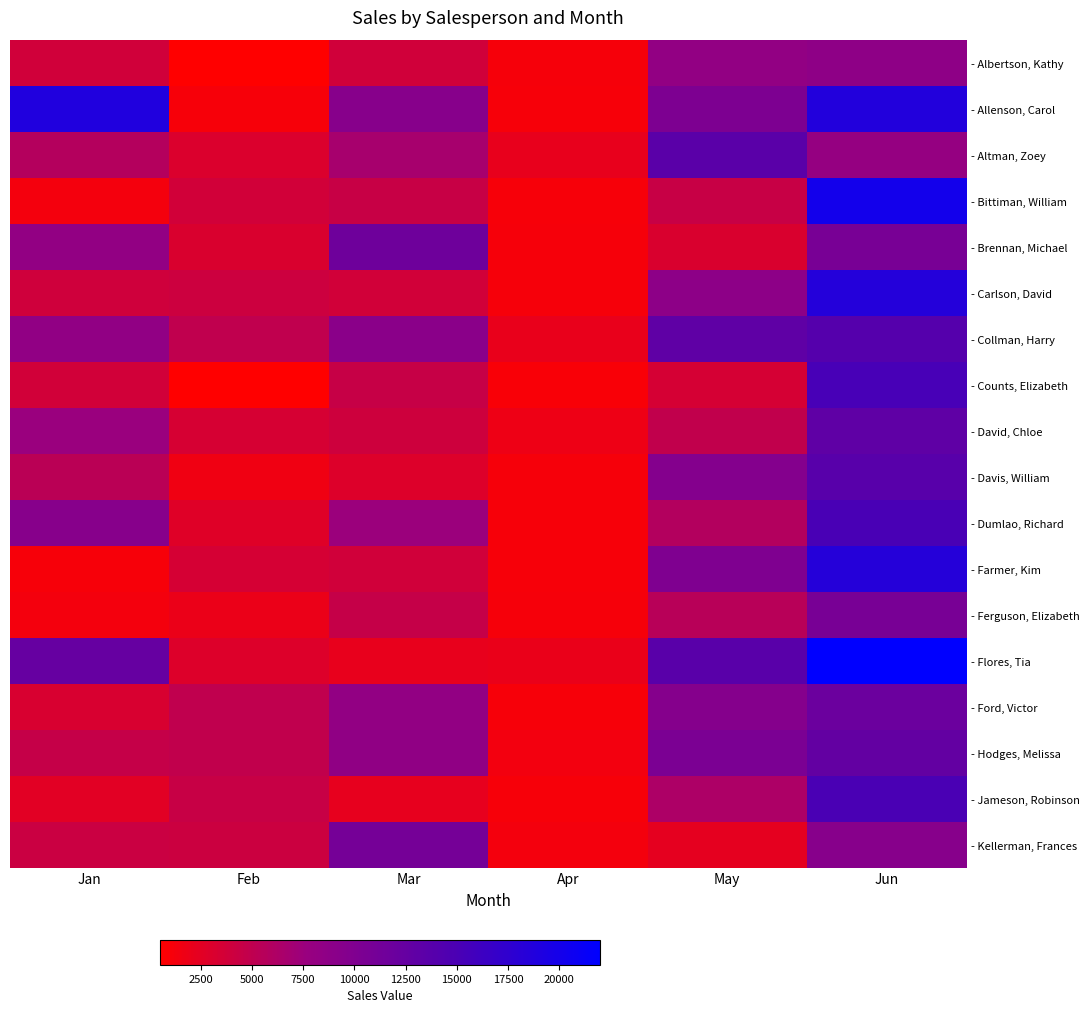

Rank the series at Jun from lowest to highest value.

- Altman, Zoey, - Albertson, Kathy, - Kellerman, Frances, - Ferguson, Elizabeth, - Brennan, Michael, - Ford, Victor, - Hodges, Melissa, - David, Chloe, - Davis, William, - Collman, Harry, - Jameson, Robinson, - Dumlao, Richard, - Counts, Elizabeth, - Farmer, Kim, - Carlson, David, - Allenson, Carol, - Bittiman, William, - Flores, Tia